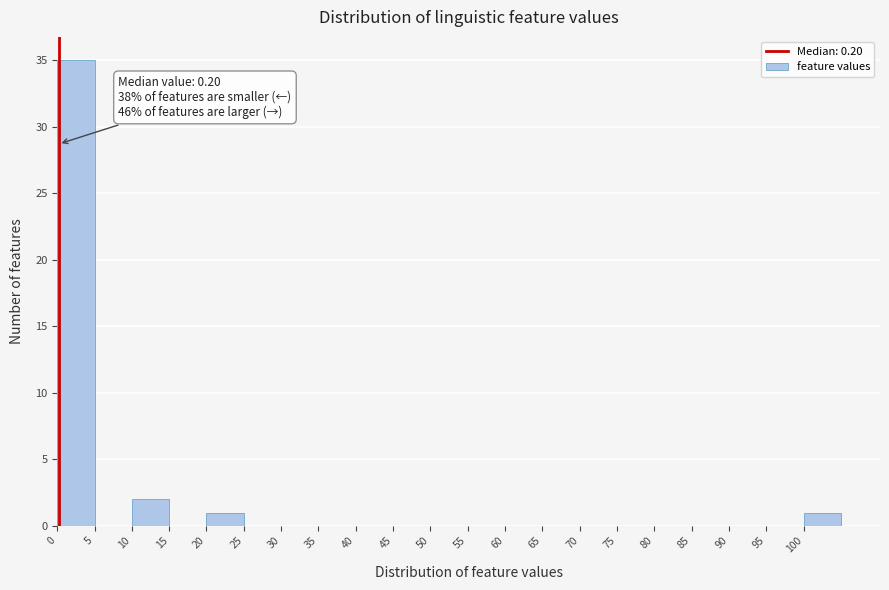

Which range on the x-axis has the tallest bar?

0 to 5